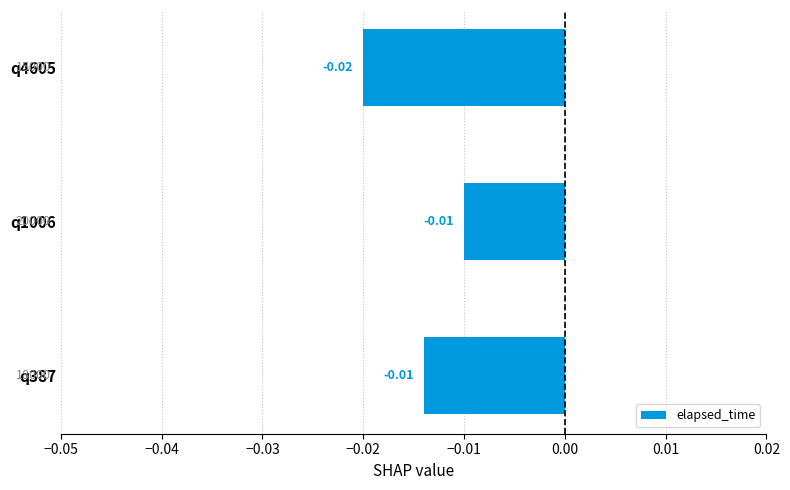

Which has a higher value, q387 or q4605?

q387